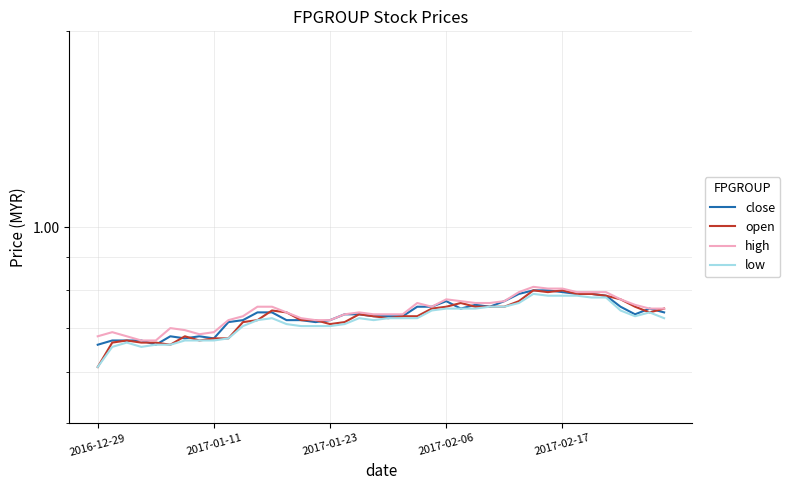

True or false: close and high intersect in this chart.

False